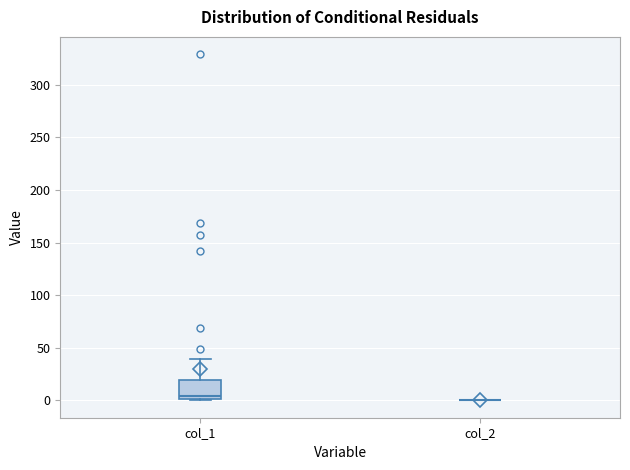

Reading left to right, read every box against the y-axis: the position of its median line, the range the box covers, and the ends of its whiskers. The values are not printed on the chart, so give them approximately, as read against the axis.

col_1: median 5, box 0 to 20, whiskers 0 to 40
col_2: box collapsed to a line at 0, whiskers 0 to 0